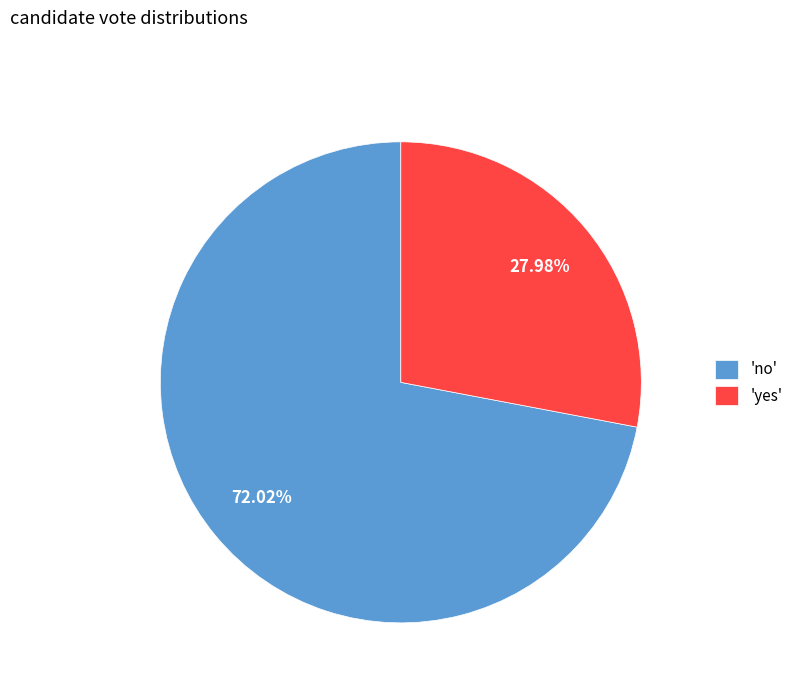

What is the largest slice in the pie chart?

'no'